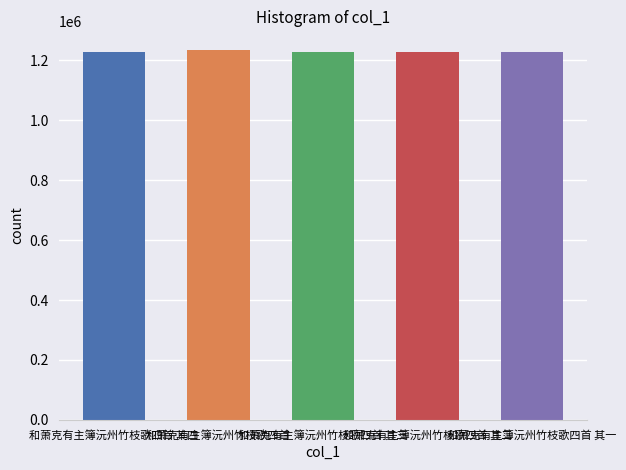

What is the greatest value displayed?

1235446